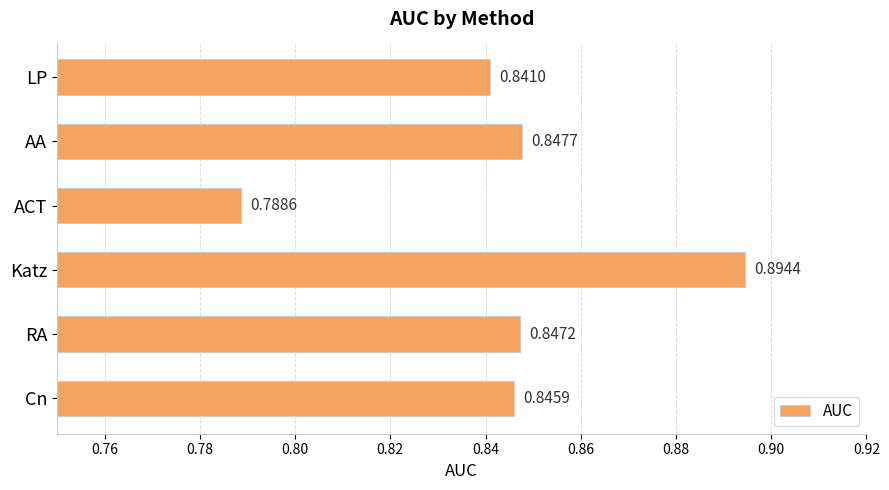

Rank the categories by value from highest to lowest.

Katz, AA, RA, Cn, LP, ACT